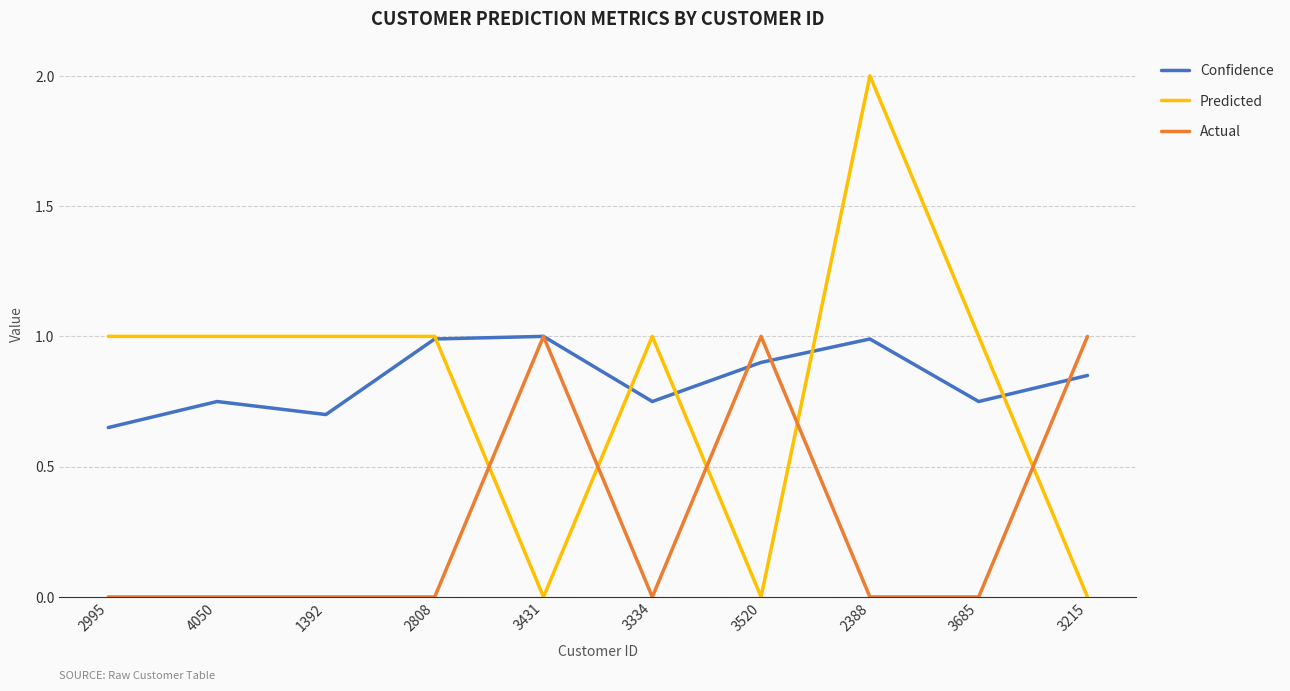

At which category does Confidence reach its first local peak?

4050